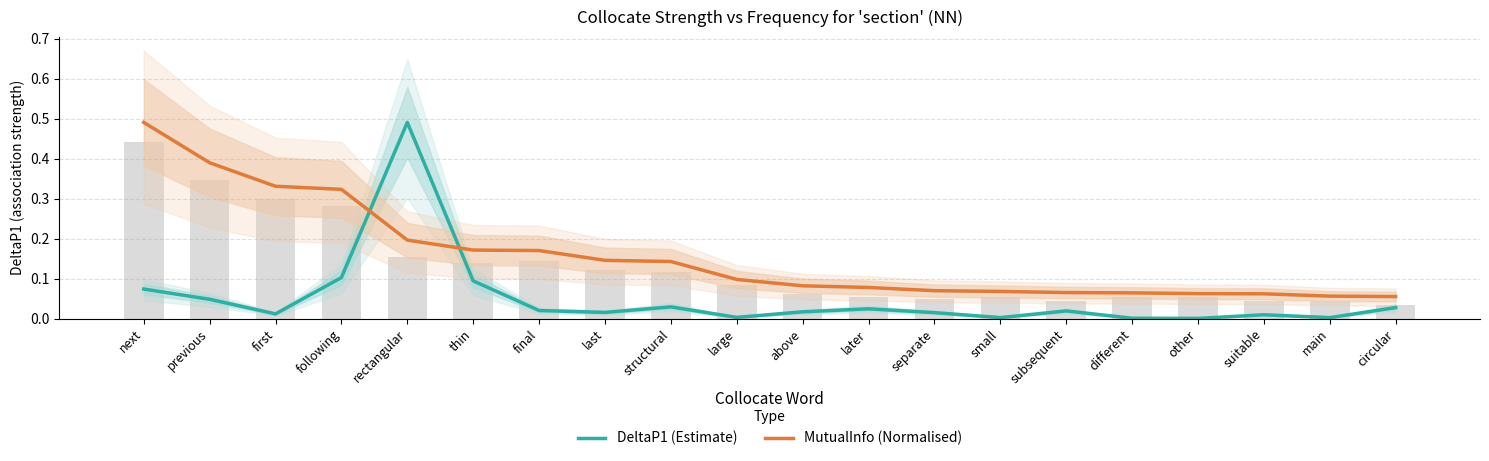

What are all the series names shown in the legend?

DeltaP1 (Estimate), MutualInfo (Normalised)